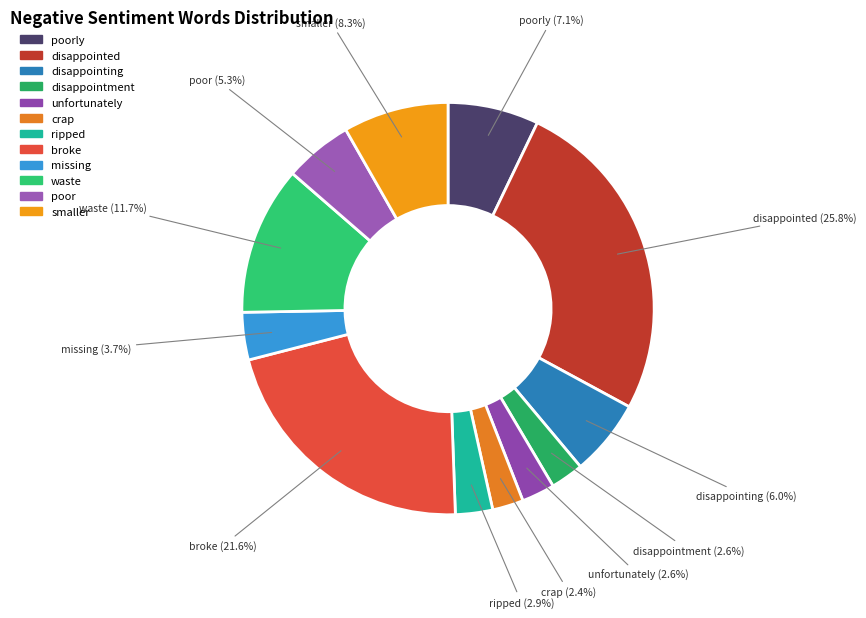

How many slices are in this pie chart?

12